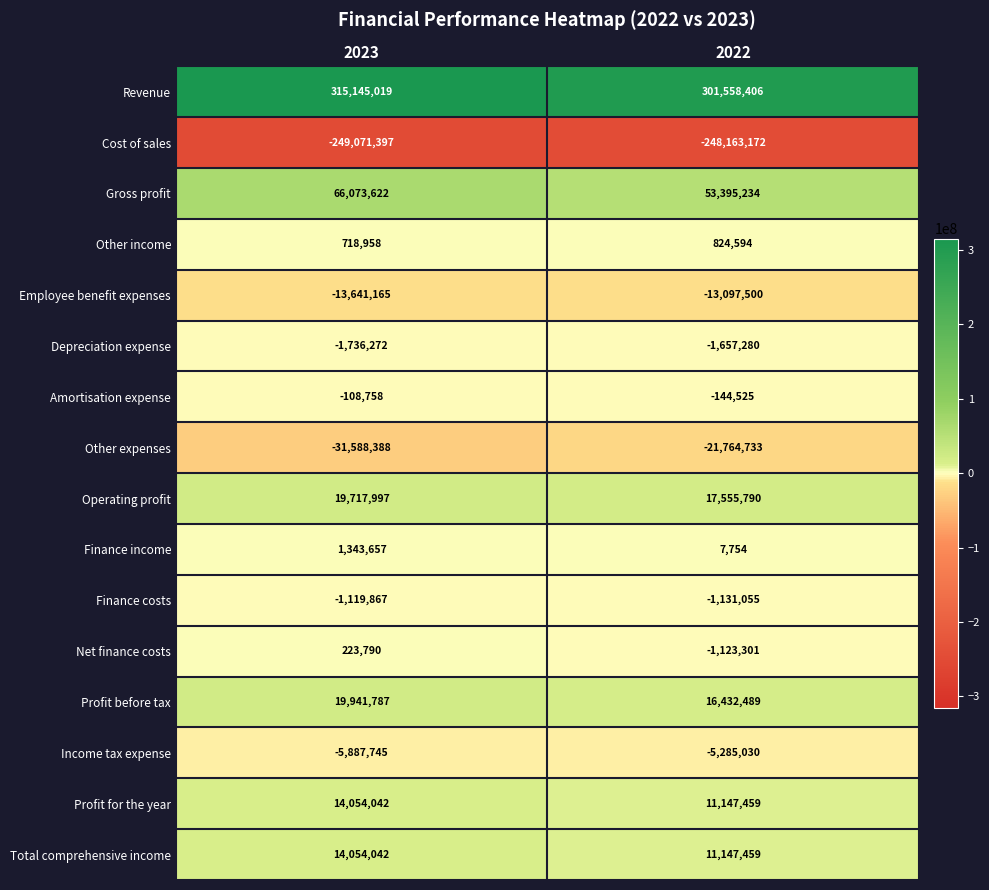

The value of Revenue at 2023 is 547282058. True or false?

False